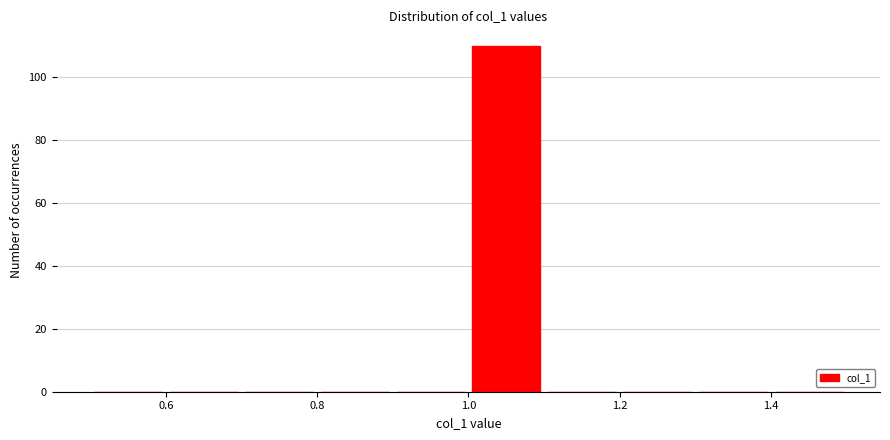

Reading left to right, list every bar in this chart as the range it spans on the x-axis followed by its height. The values are not printed on the chart, so give them approximately, as read against the axis.

0.5 to 0.6: 0
0.6 to 0.7: 0
0.7 to 0.8: 0
0.8 to 0.9: 0
0.9 to 1.0: 0
1.0 to 1.1: 110
1.1 to 1.2: 0
1.2 to 1.3: 0
1.3 to 1.4: 0
1.4 to 1.5: 0